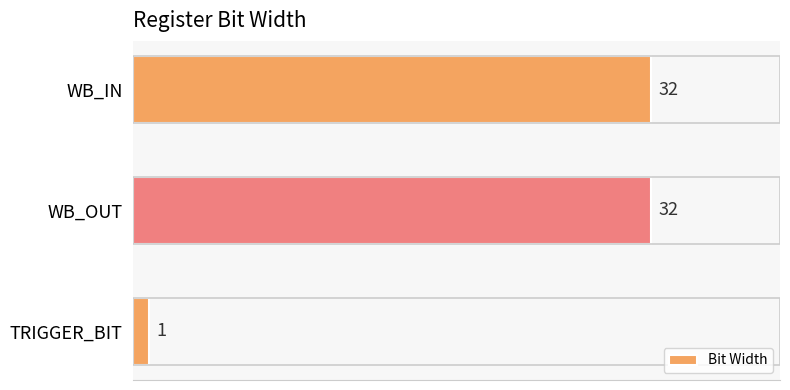

The value at WB_OUT is 32. True or false?

True